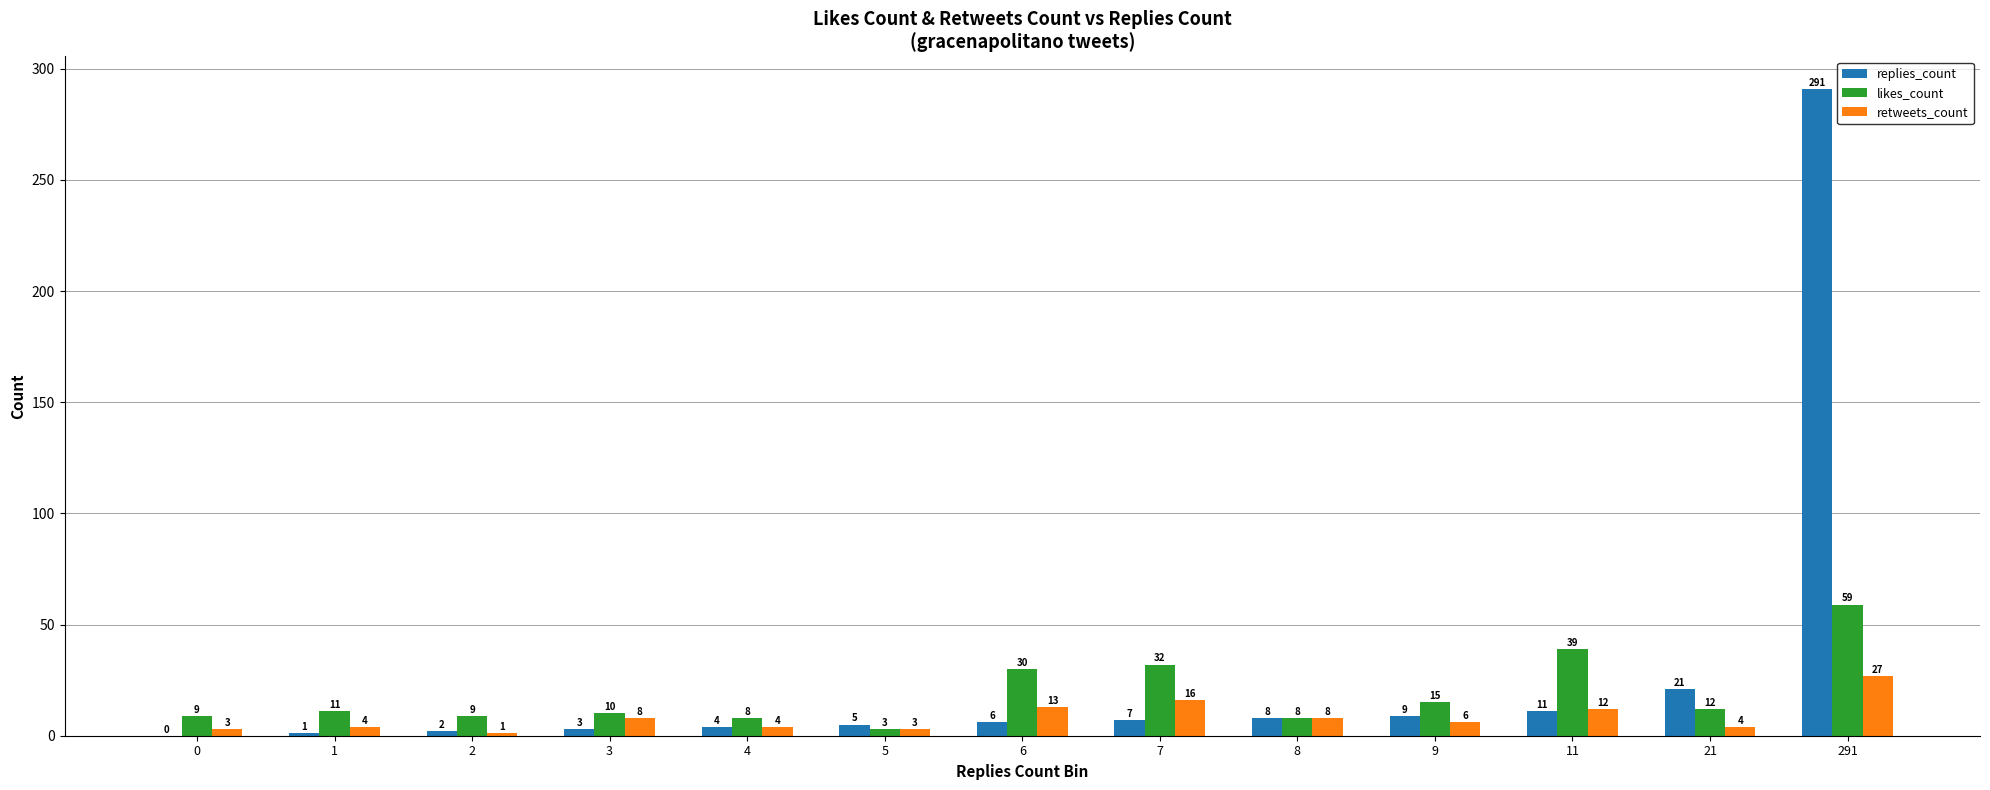

What value does the retweets_count series have at 8, to the nearest 5?

10